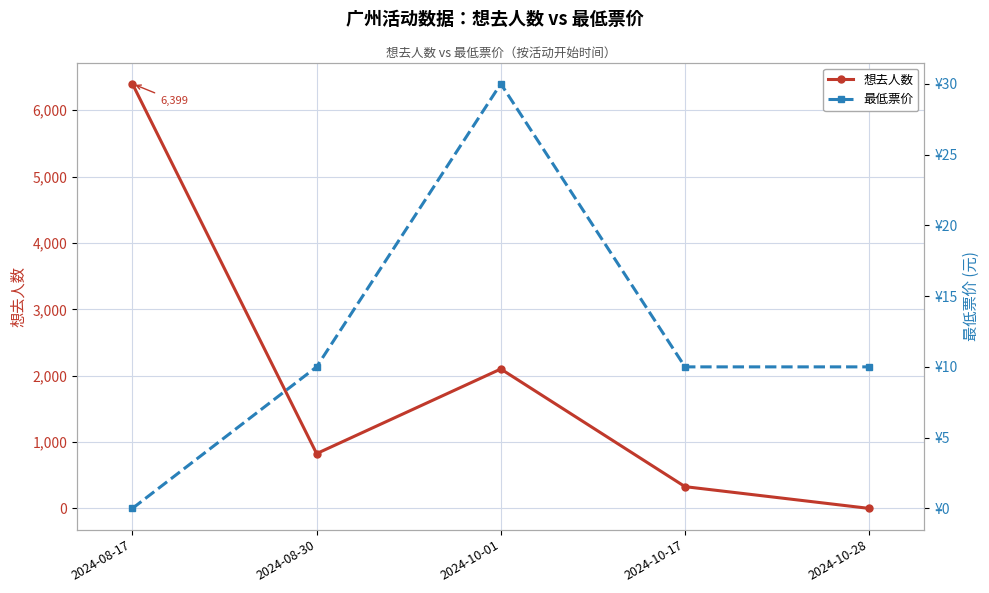

What is the total value across all series at 2024-08-30?

836